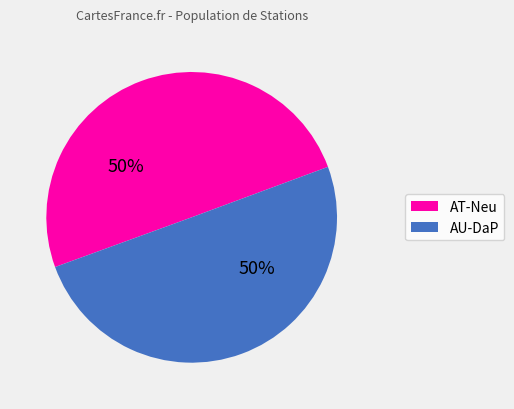

To the nearest percent, what is the average slice percentage?

50%